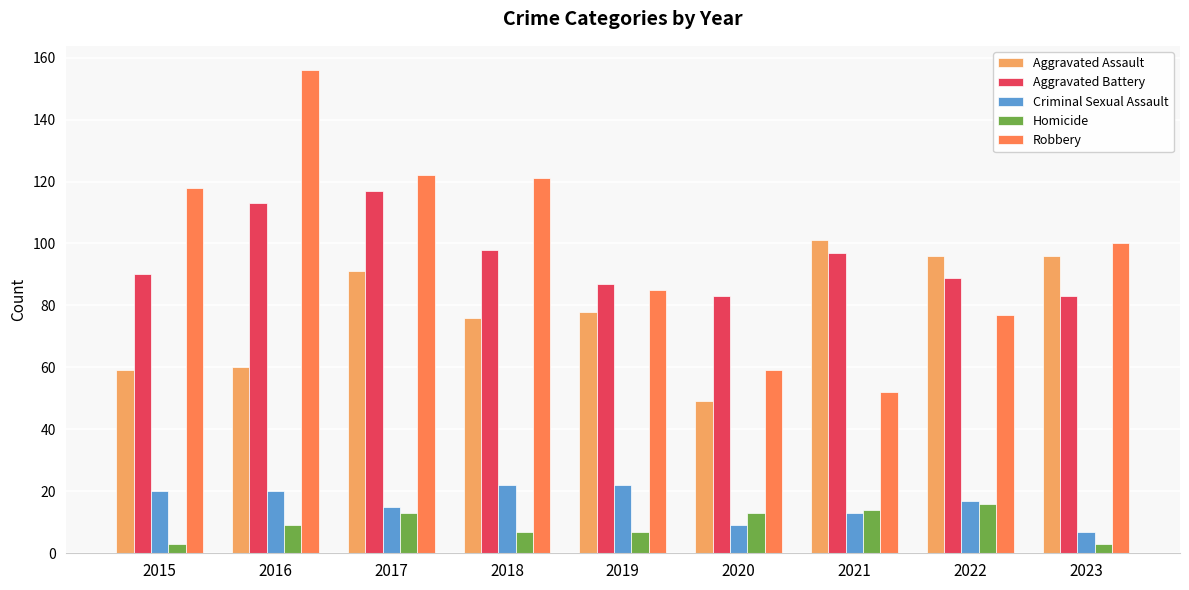

Is it true that Criminal Sexual Assault equals 29 at 2015?

False